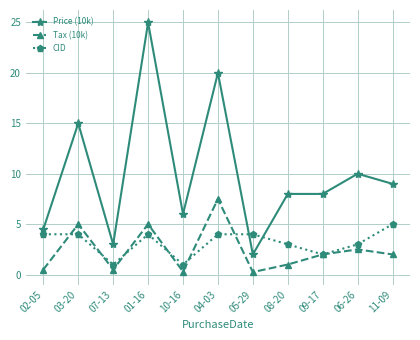

Which series has the widest spread of values?

Price (10k)